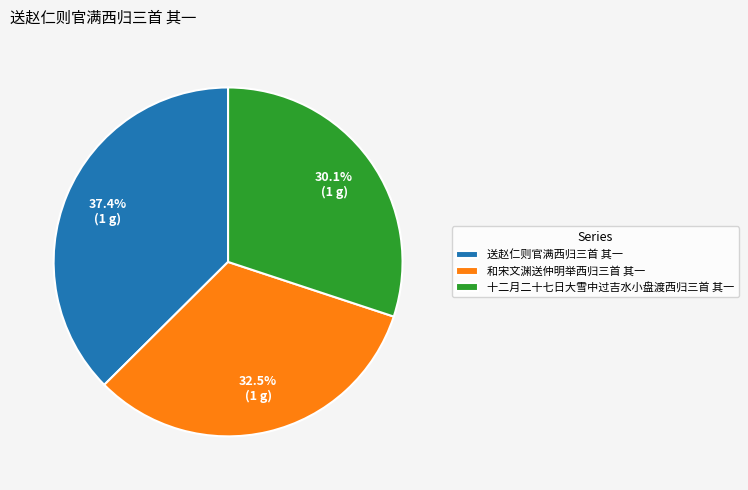

Which category has the smallest portion of the pie?

十二月二十七日大雪中过吉水小盘渡西归三首 其一